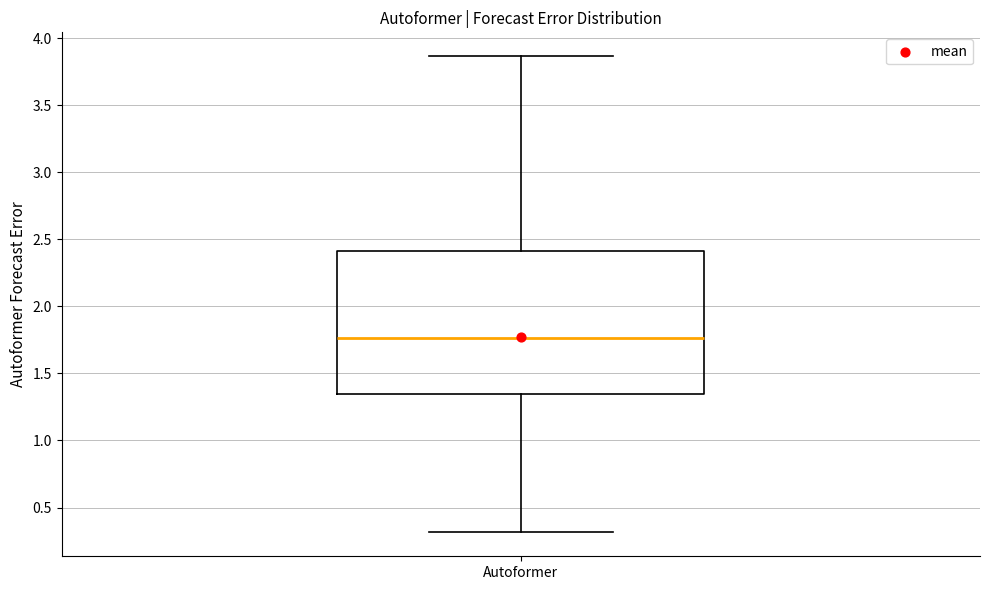

Read this box plot against the y-axis: the position of the median line, the range covered by the box, and the ends of both whiskers. The values are not printed on the chart, so give them approximately, as read against the axis.

median 1.75, box 1.35 to 2.40, whiskers 0.30 to 3.85